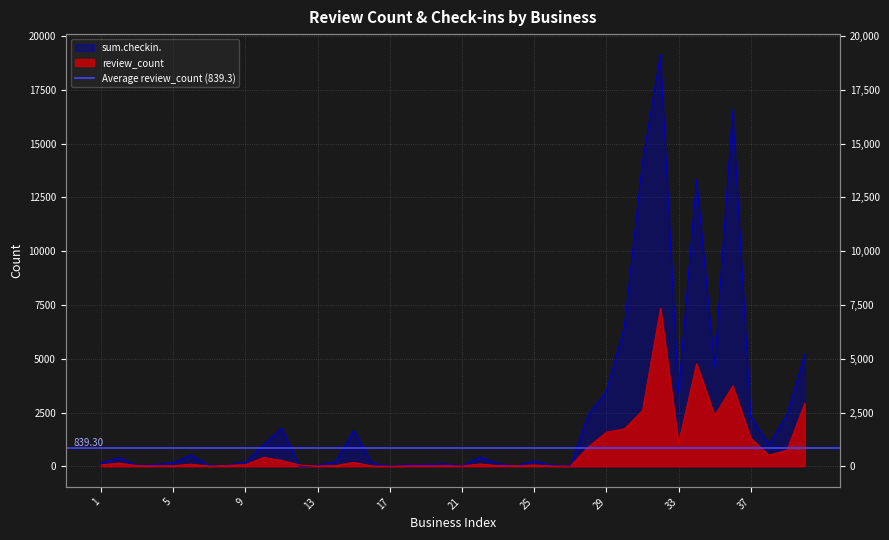

List the labels in order of sum.checkin. value, smallest first.

12, 17, 27, 21, 7, 24, 13, 3, 26, 8, 18, 19, 4, 20, 23, 1, 16, 5, 9, 14, 25, 2, 22, 6, 10, 38, 15, 11, 37, 39, 28, 33, 29, 35, 40, 30, 34, 31, 36, 32